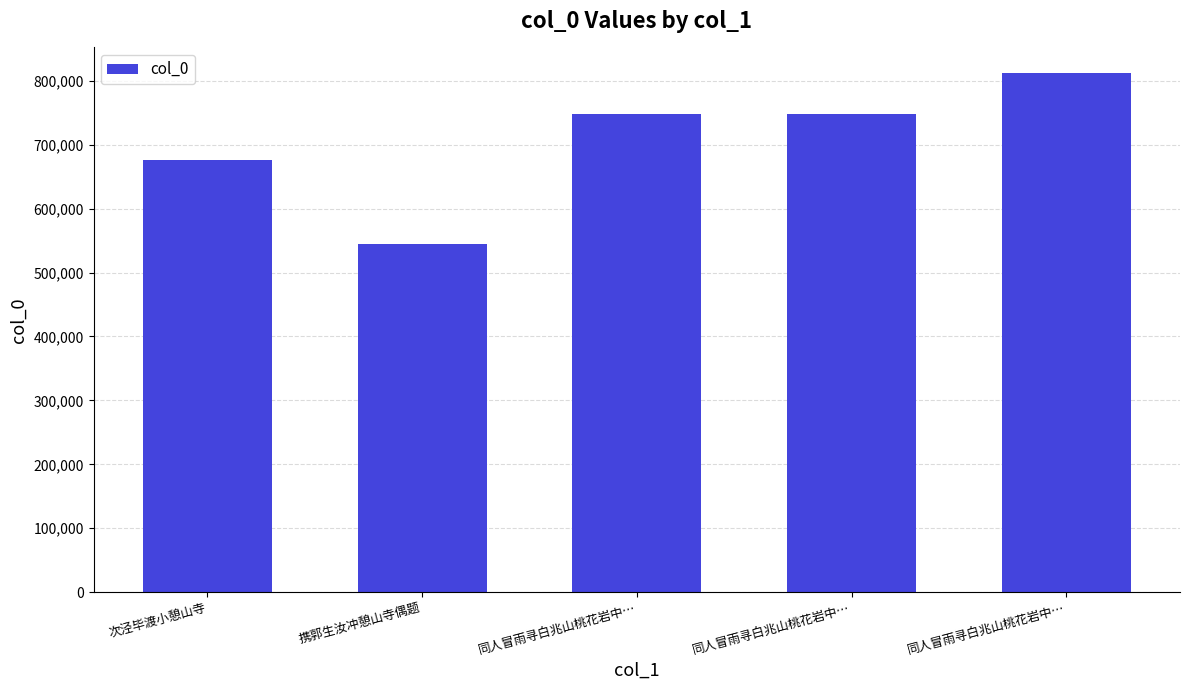

Which category has the highest value across all series?

同人冒雨寻白兆山桃花岩中…